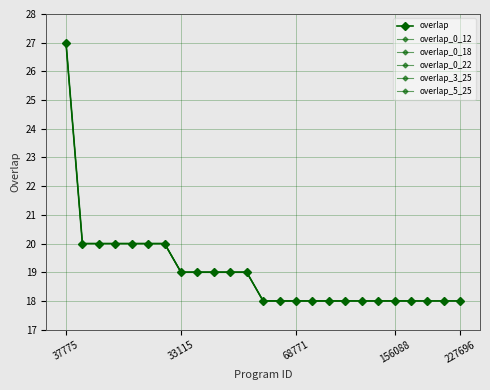

Does the chart have visible grid lines?

Yes